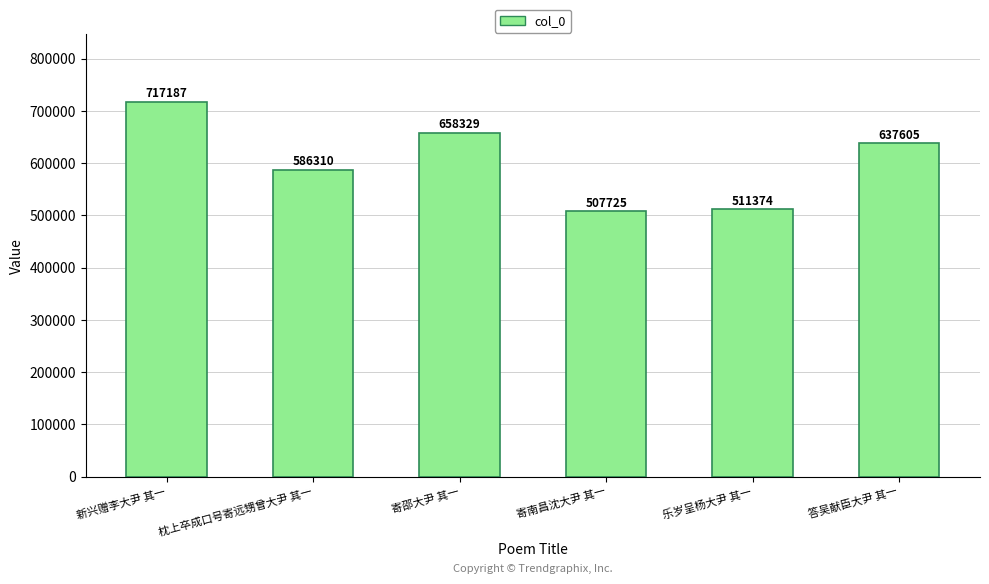

What is the ratio of the value at 答吴献臣大尹 其一 to the value at 乐岁呈杨大尹 其一?

1.2